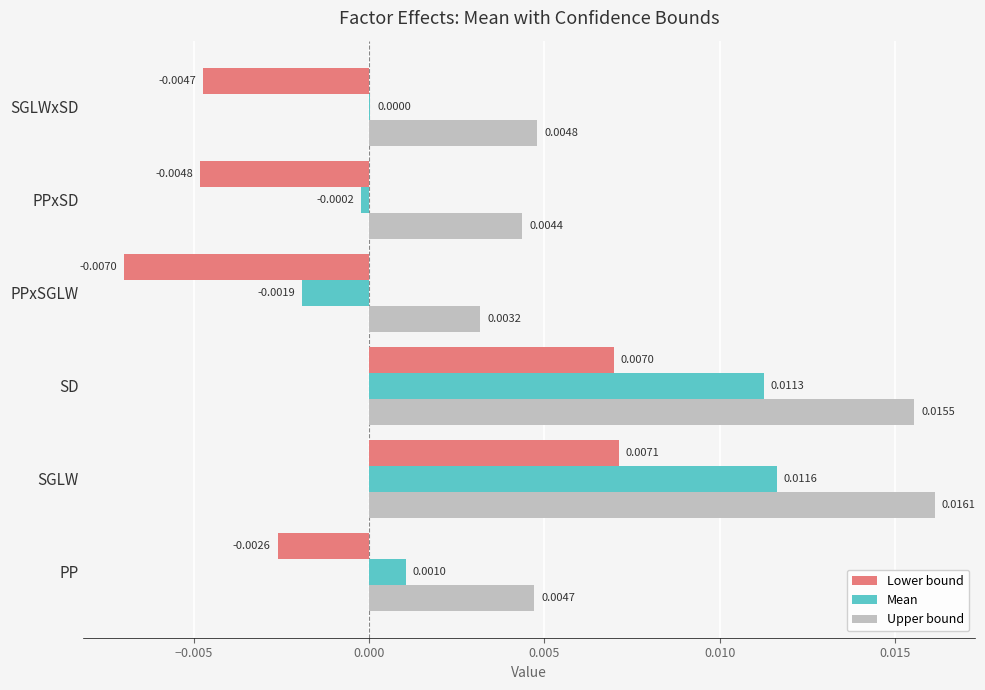

At which label does Upper bound reach its peak?

SGLW